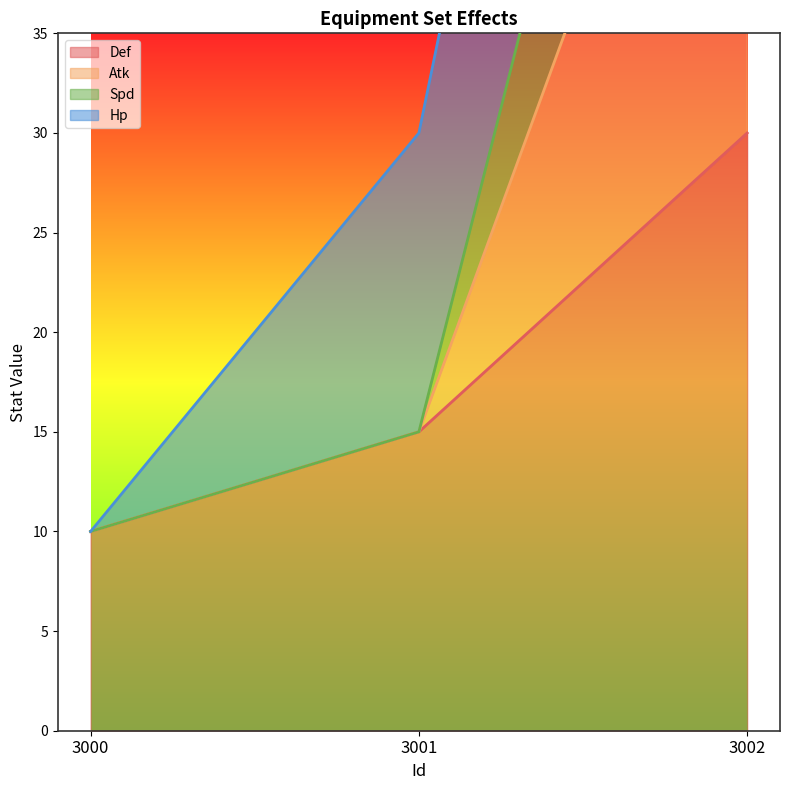

Is the value of Atk at 3001 greater than the value of Def at 3001?

No